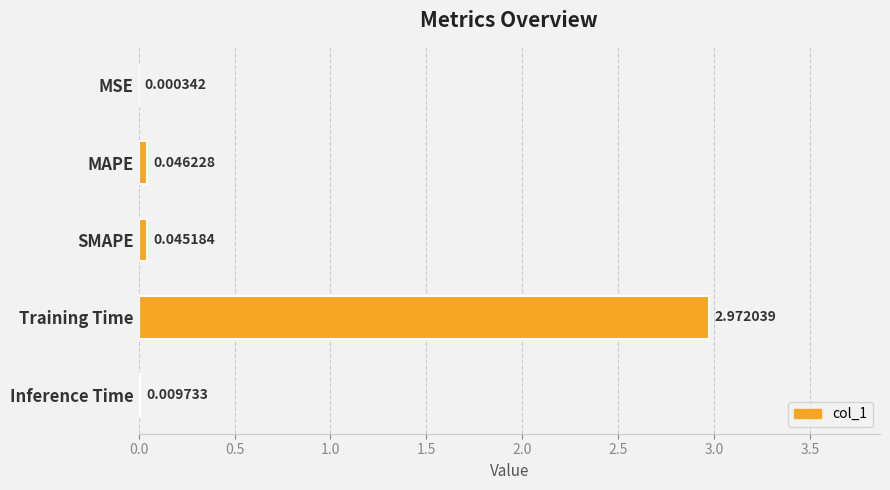

Between MSE and MAPE, which is larger?

MAPE